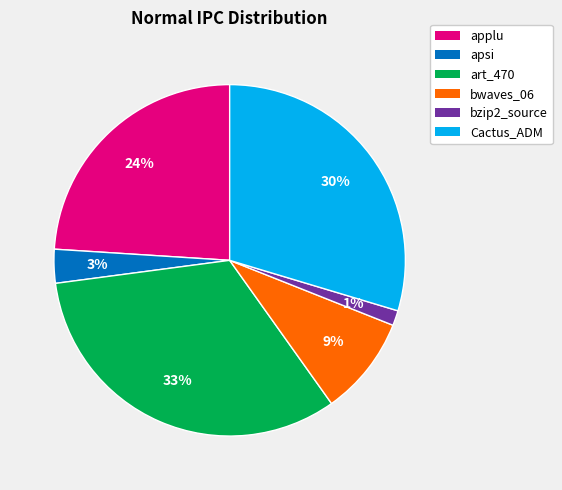

Is there any slice that represents more than half of the pie?

No